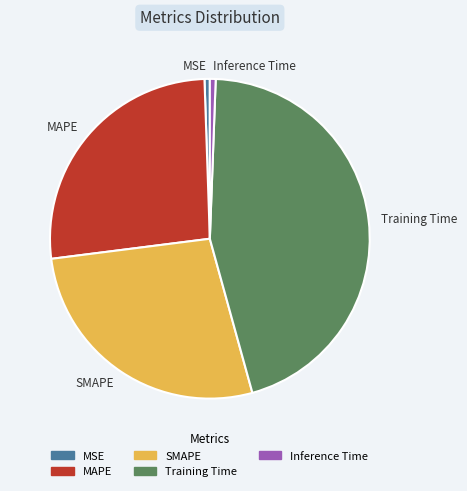

Do SMAPE and Inference Time together represent more than half of the pie?

No